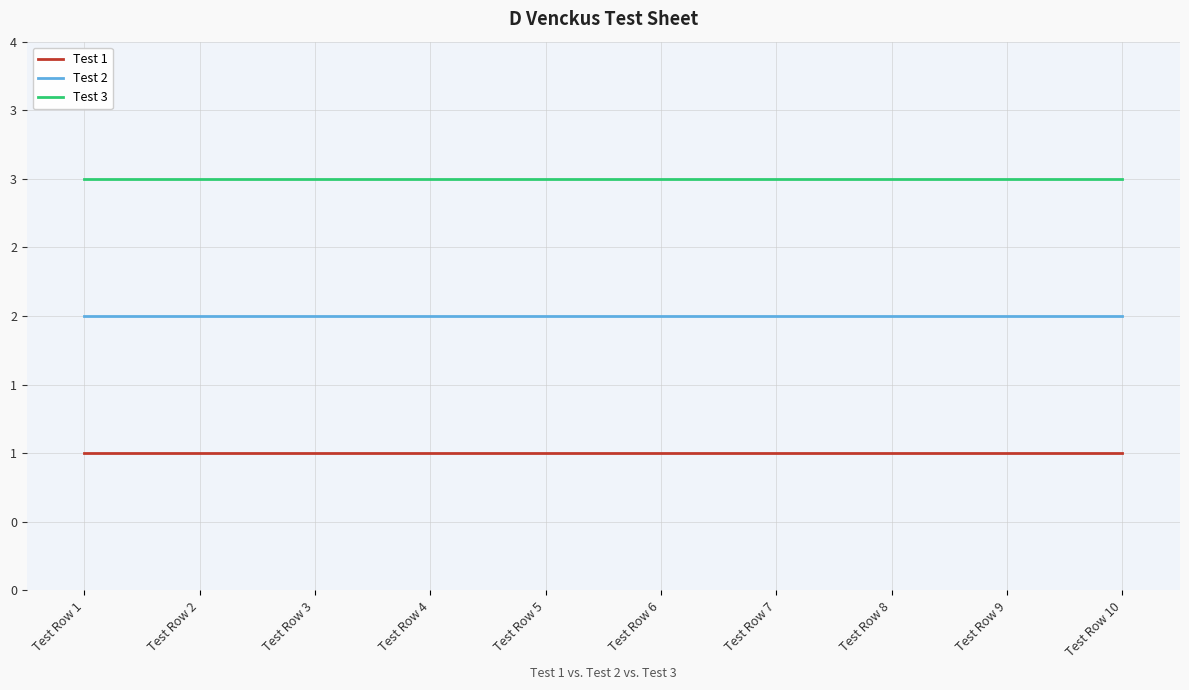

At which category is the sum across all series the highest?

Test Row 1